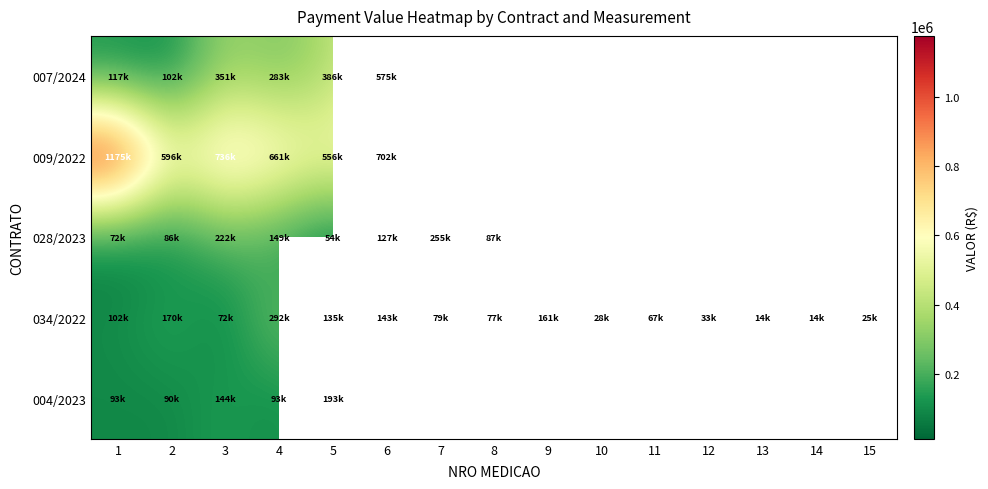

Where is 009/2022 nearest to the value 865750?

3